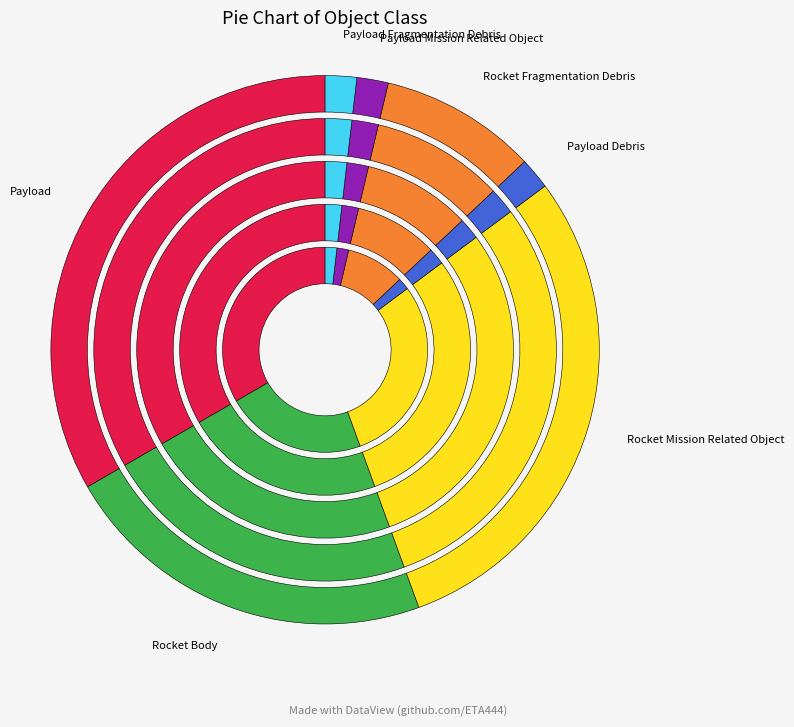

What is the smallest slice in the pie chart?

Payload Debris